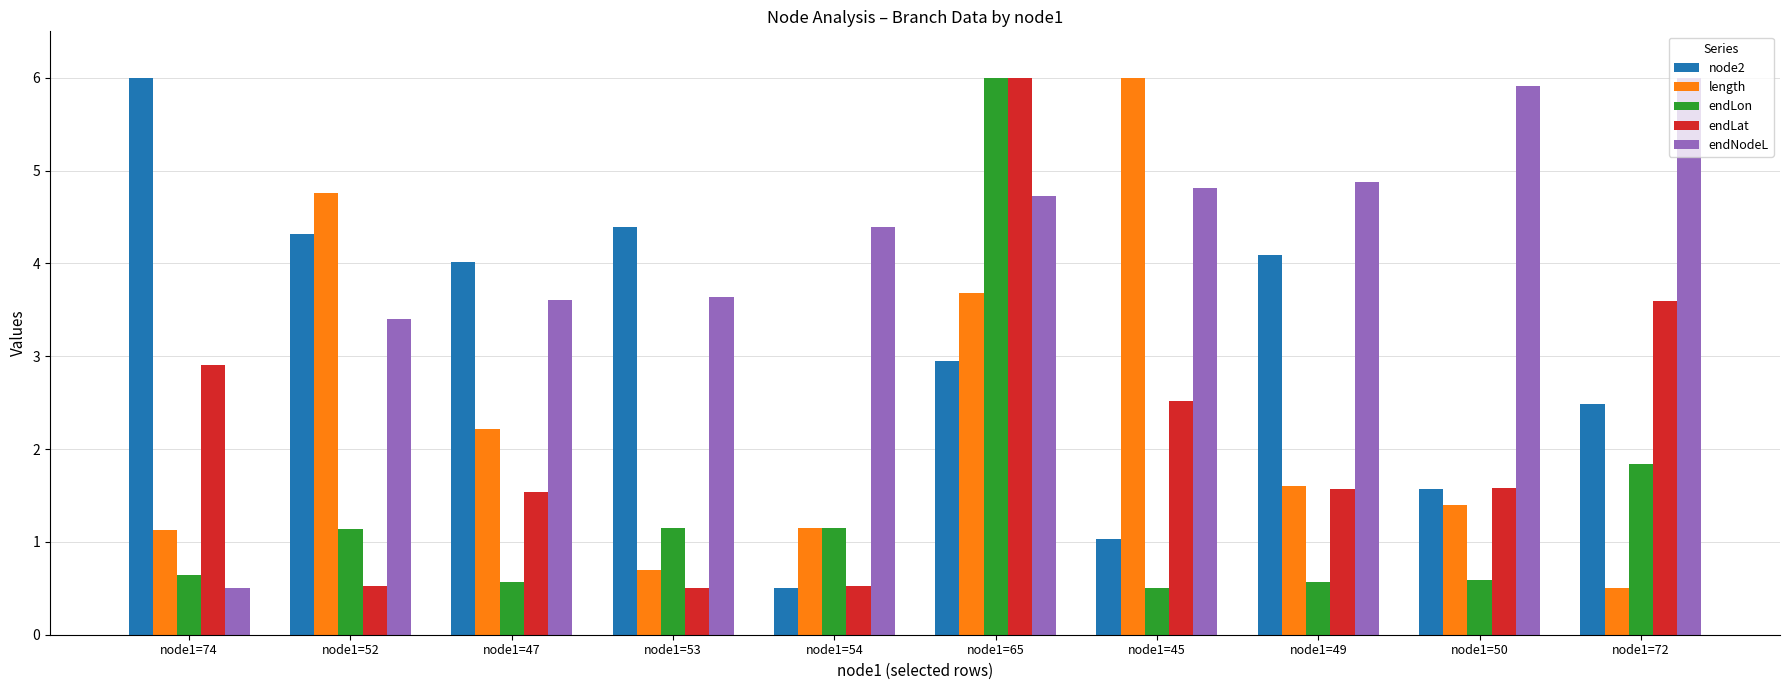

At which label does endLon first exceed 1?

node1=52